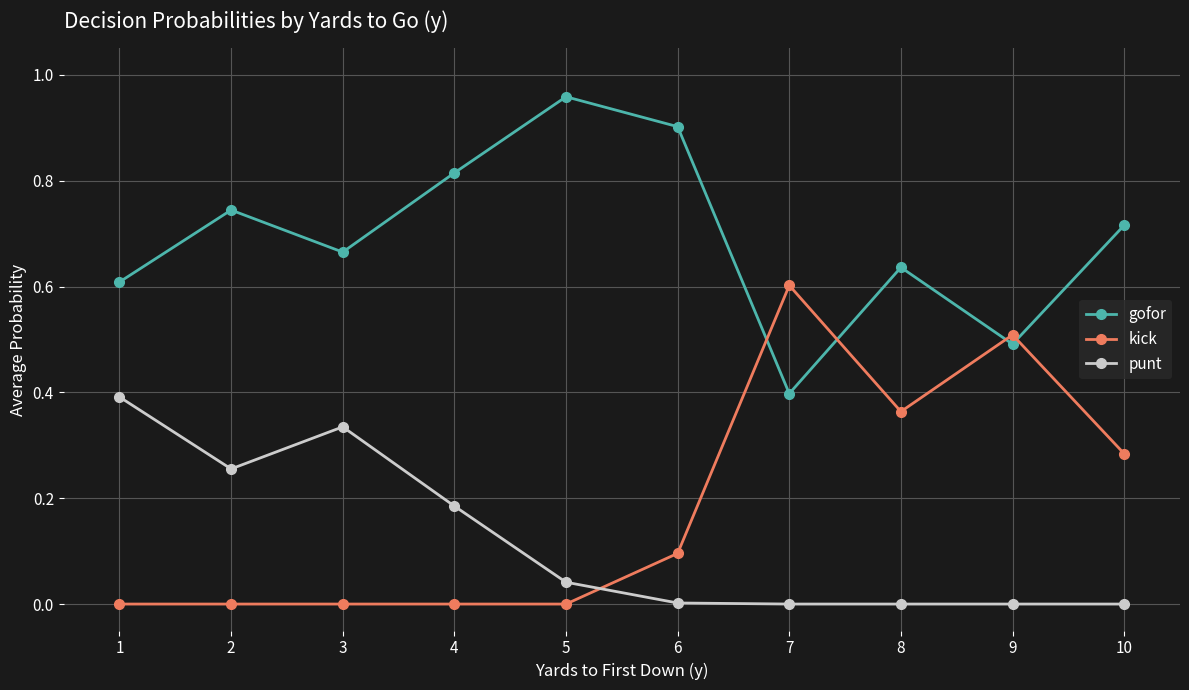

What is the difference between the highest and lowest values at 9?

0.5